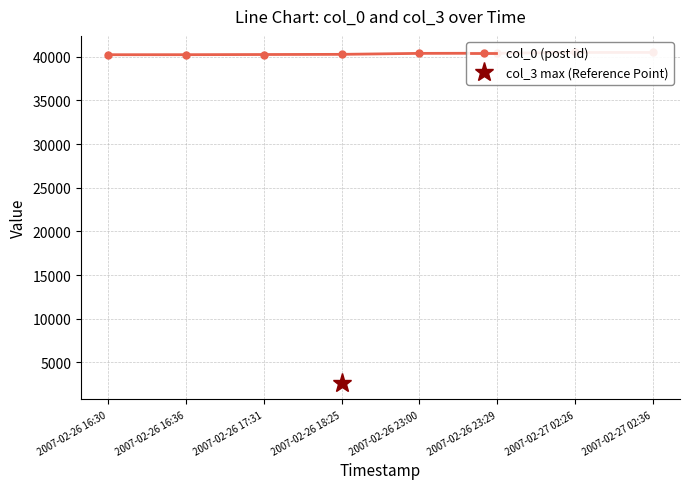

List the labels in order of value, smallest first.

2007-02-26 16:30, 2007-02-26 16:36, 2007-02-26 17:31, 2007-02-26 18:25, 2007-02-26 23:00, 2007-02-26 23:29, 2007-02-27 02:26, 2007-02-27 02:36